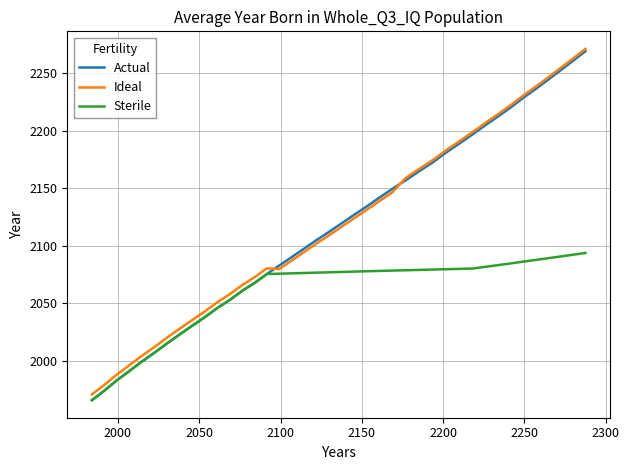

True or false: Ideal and Sterile cross at least once.

False